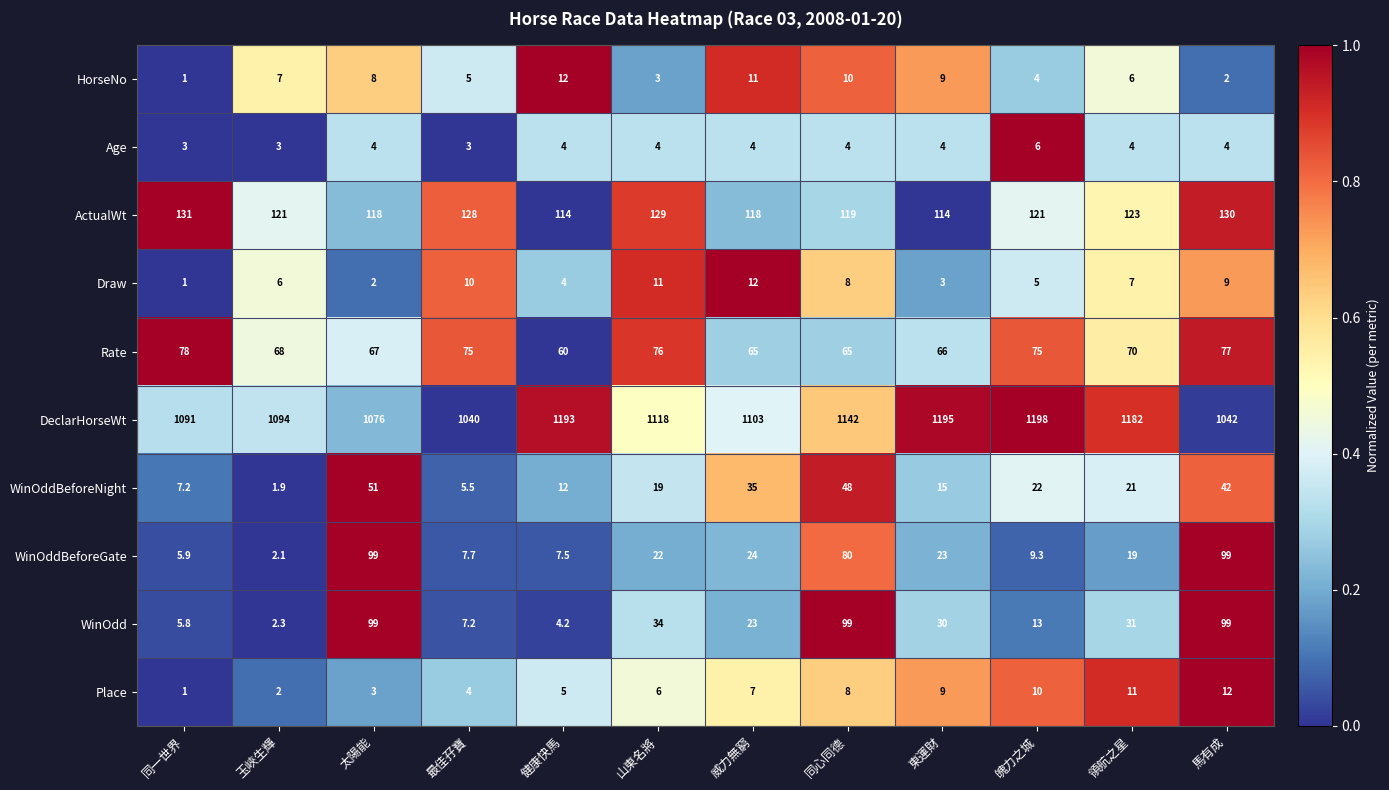

Read the WinOddBeforeGate value at 東運財.

23.0